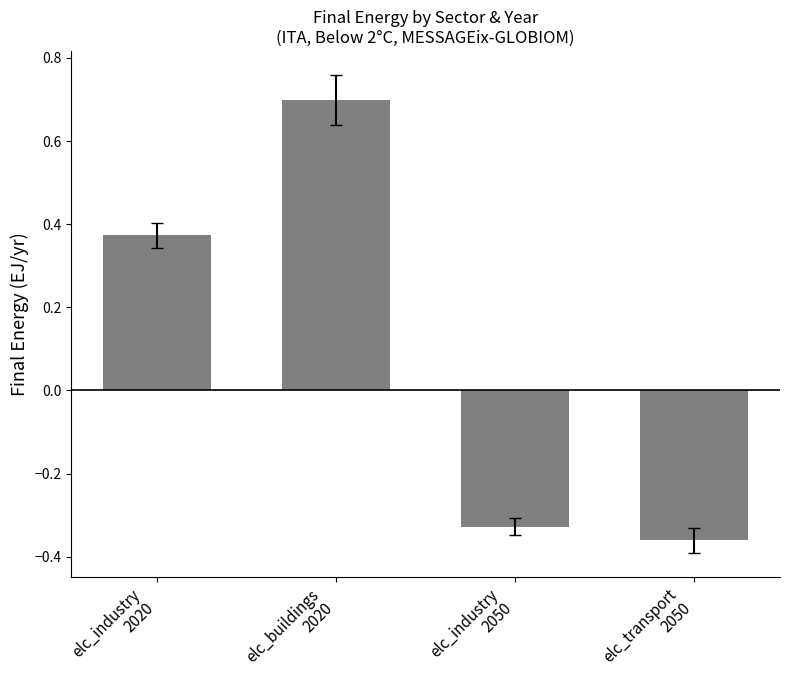

What is the maximum value shown in the chart?

0.7